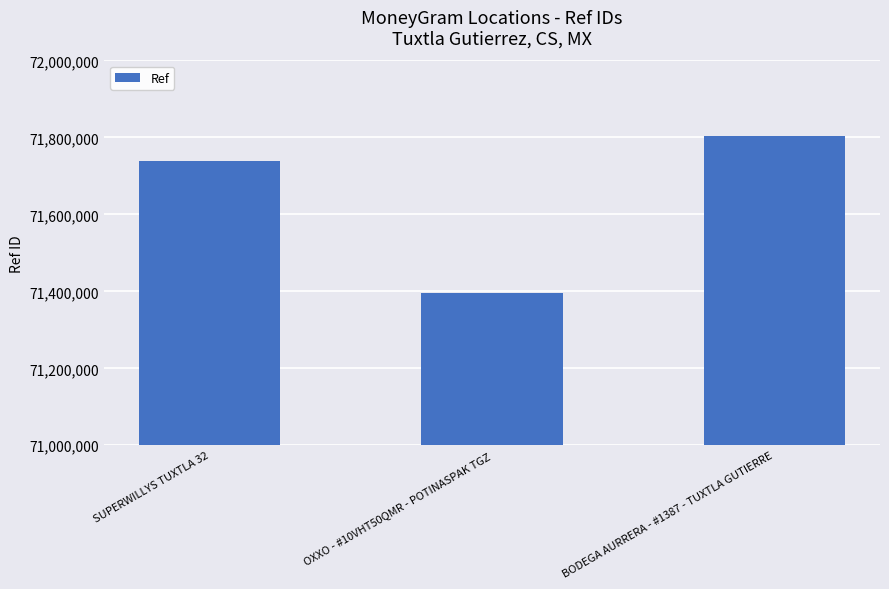

What is the sum of all values?

214939554